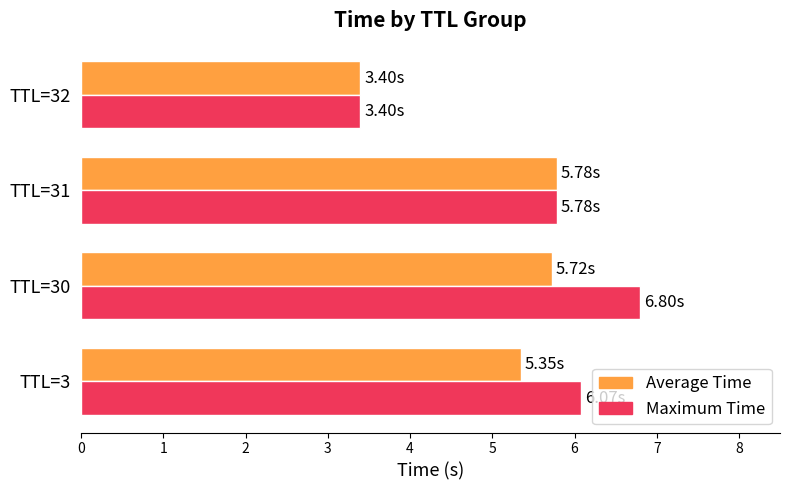

Which series has the widest spread of values?

Maximum Time